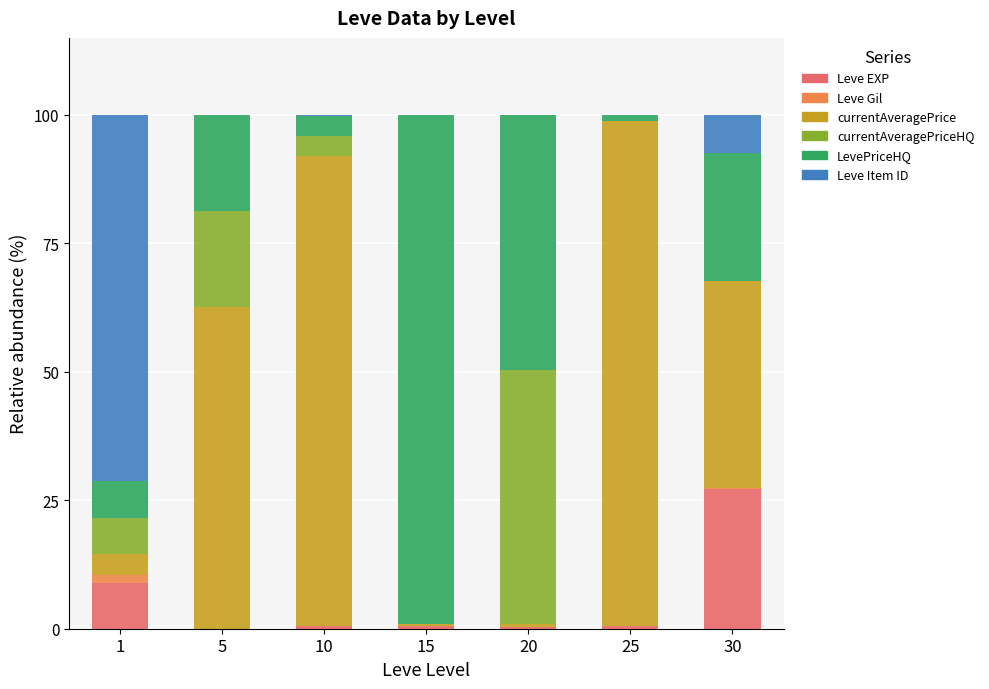

What is the maximum value for Leve EXP?

27.3